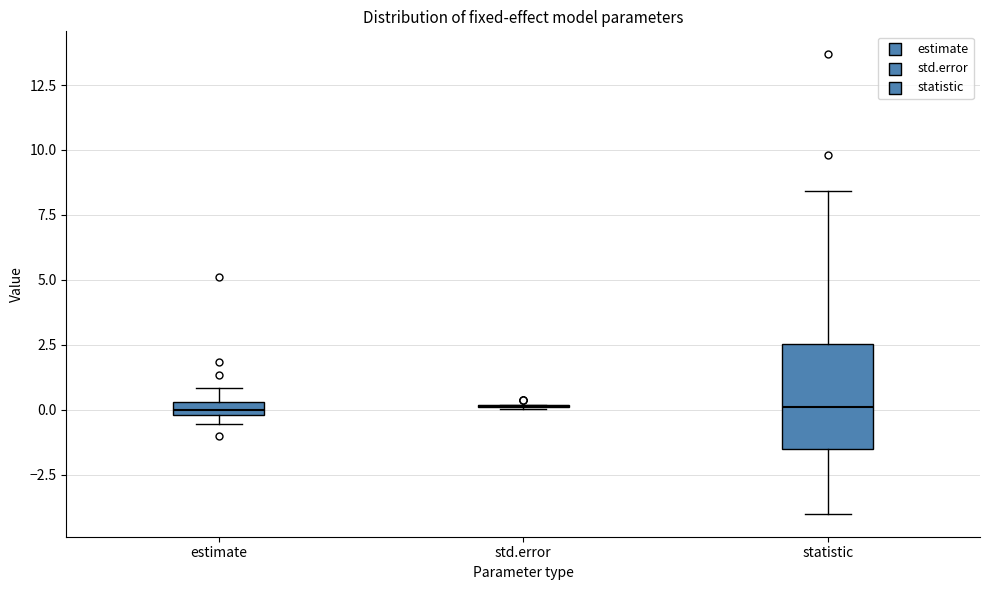

Where is the upper edge of the box for statistic on the y-axis? The values are not printed on the chart, so give them approximately, as read against the axis.

2.5